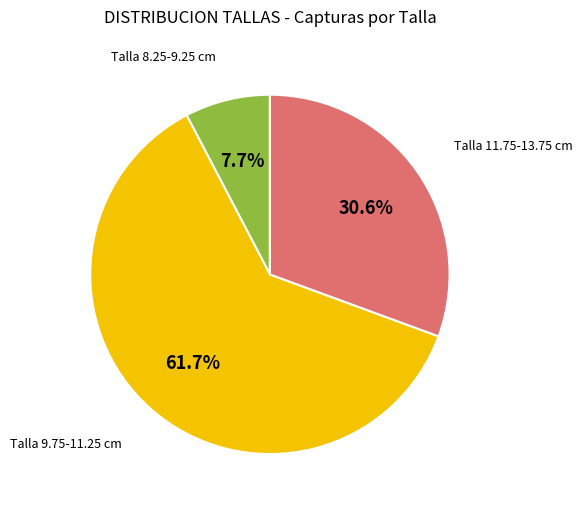

How many slices are in this pie chart?

3